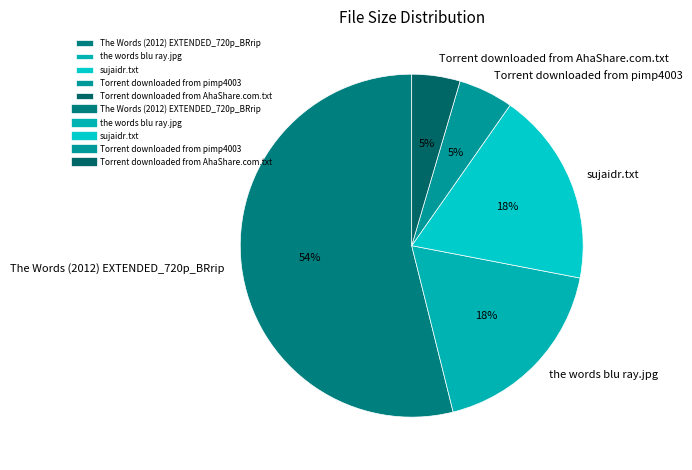

Count the number of slices in the pie.

5